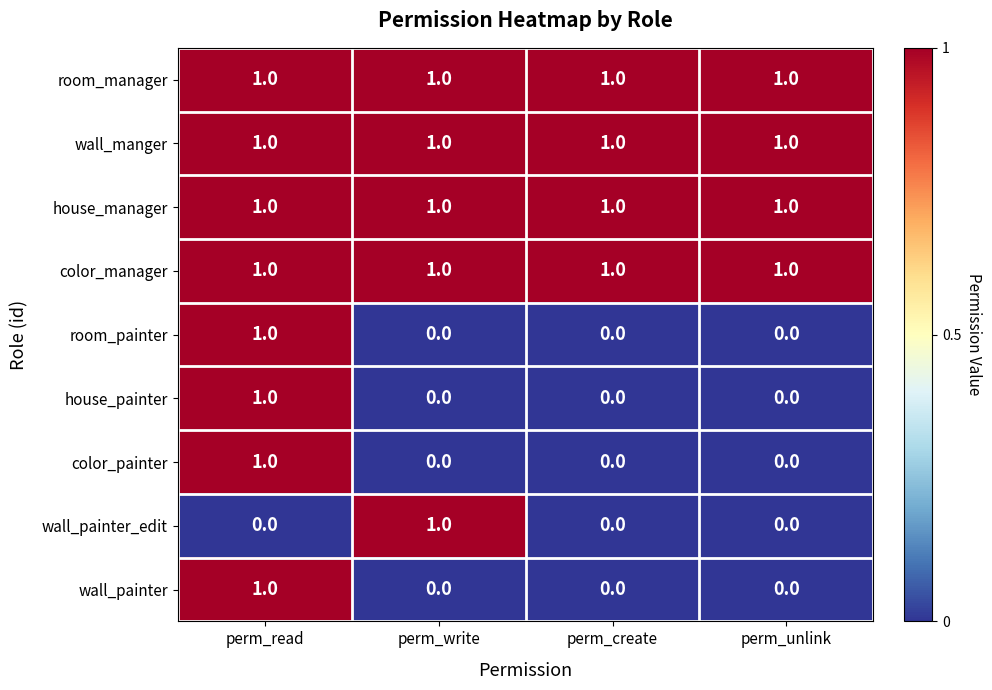

The wall_painter series shows 0 at perm_unlink. True or false?

True